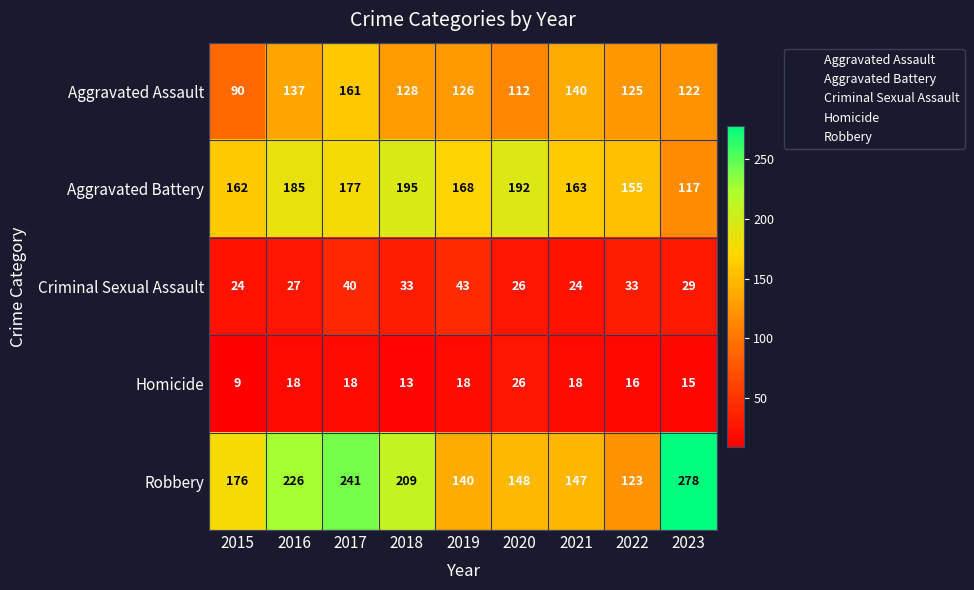

Rank the series at 2021 from lowest to highest value.

Homicide, Criminal Sexual Assault, Aggravated Assault, Robbery, Aggravated Battery